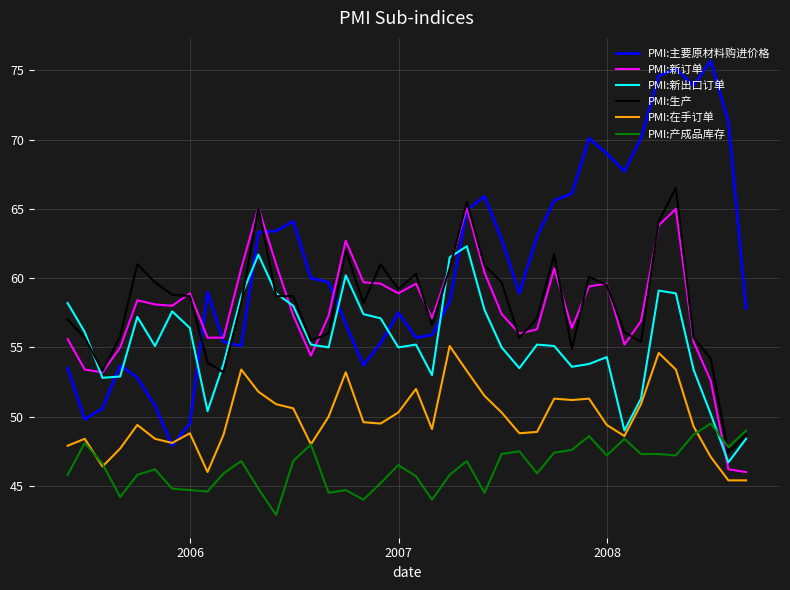

What is the minimum value for PMI:新订单?

46.0